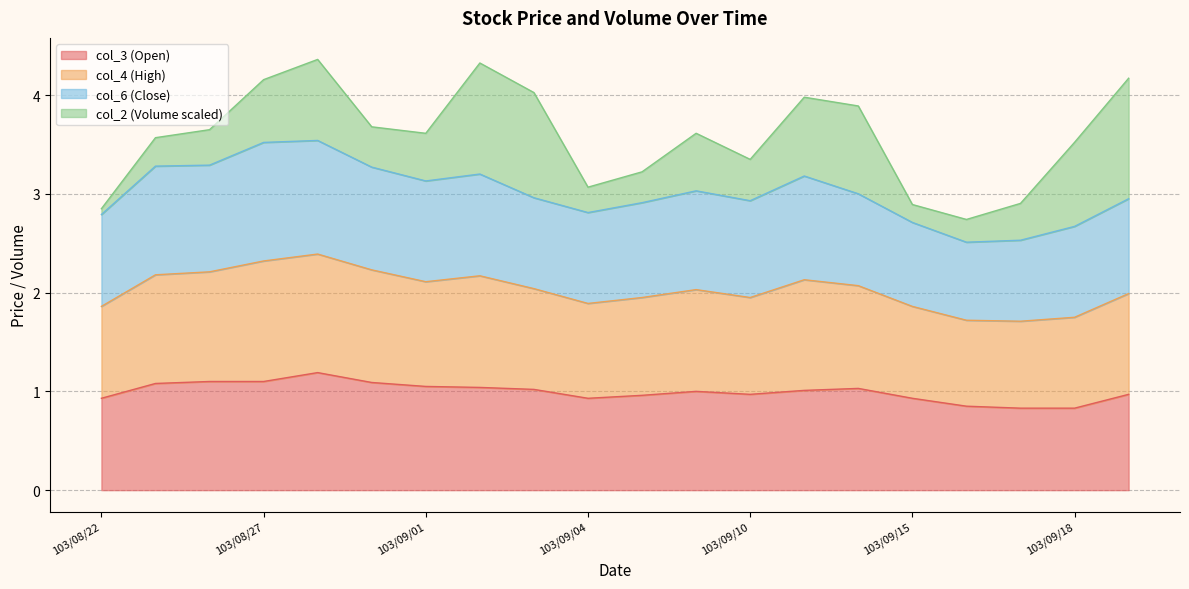

The col_3 (Open) series shows 0.9 at 103/09/04. True or false?

True